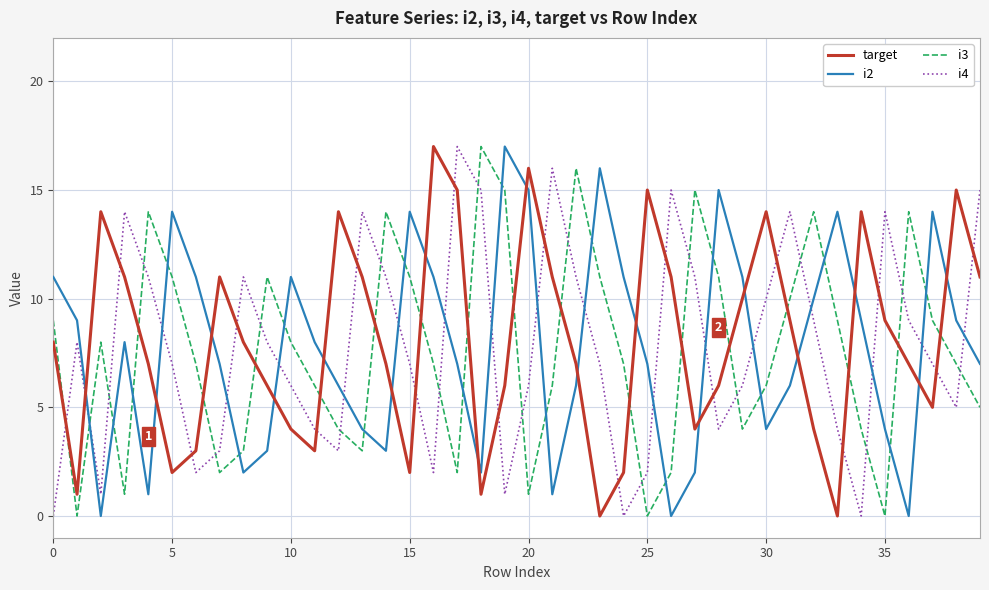

True or false: i2 and i4 cross at least once.

True